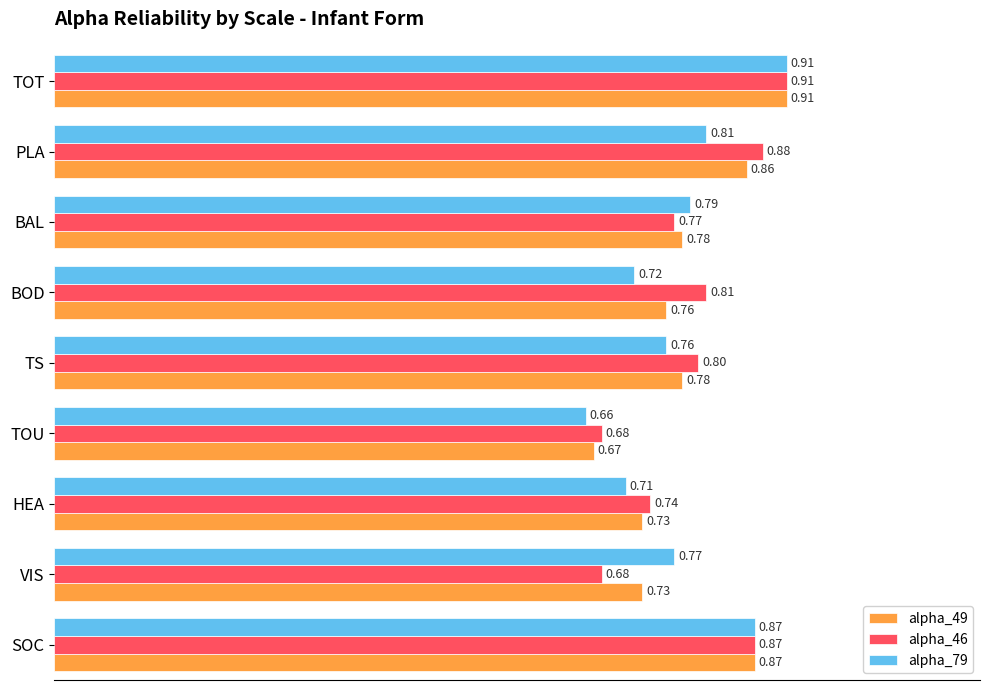

At how many categories does at least one series exceed 0?

9